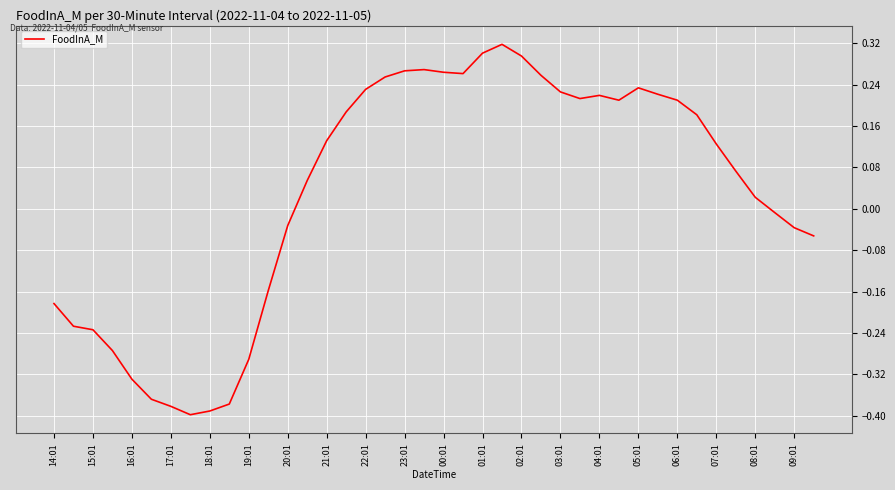

Does the chart have visible grid lines?

Yes